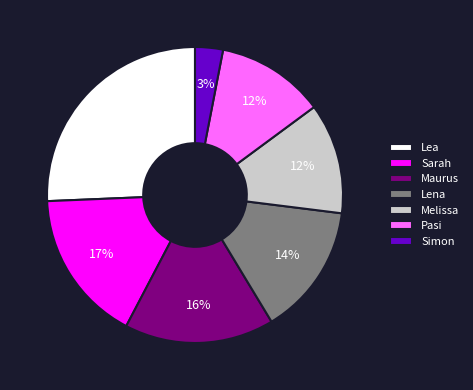

To the nearest percent, what percentage of the pie is Maurus?

16%